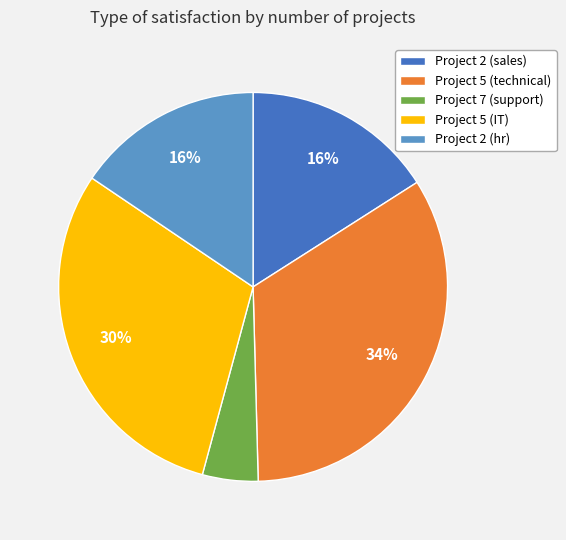

To the nearest percent, what percentage of the pie is Project 2 (hr)?

16%